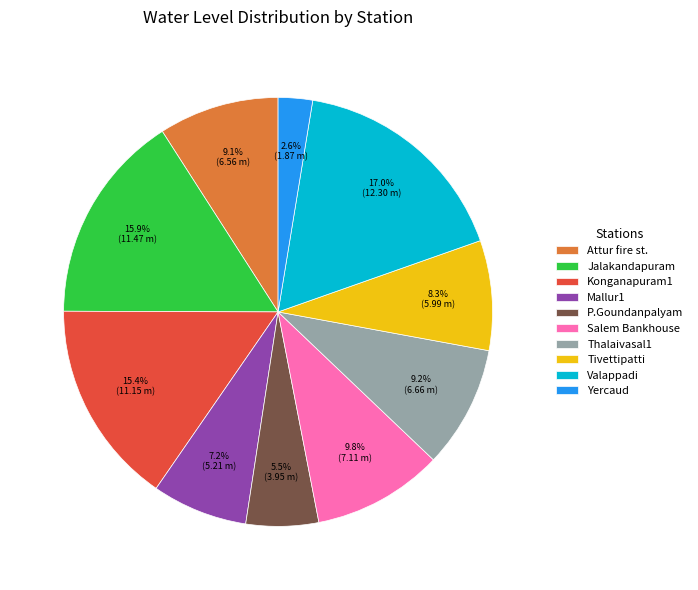

What percentage do Salem Bankhouse and P.Goundanpalyam together represent?

15.3%